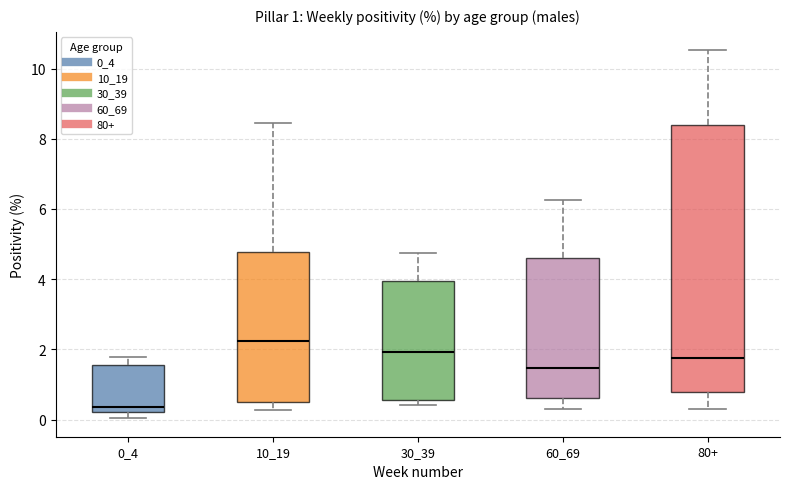

Which box has the lowest median line?

0_4